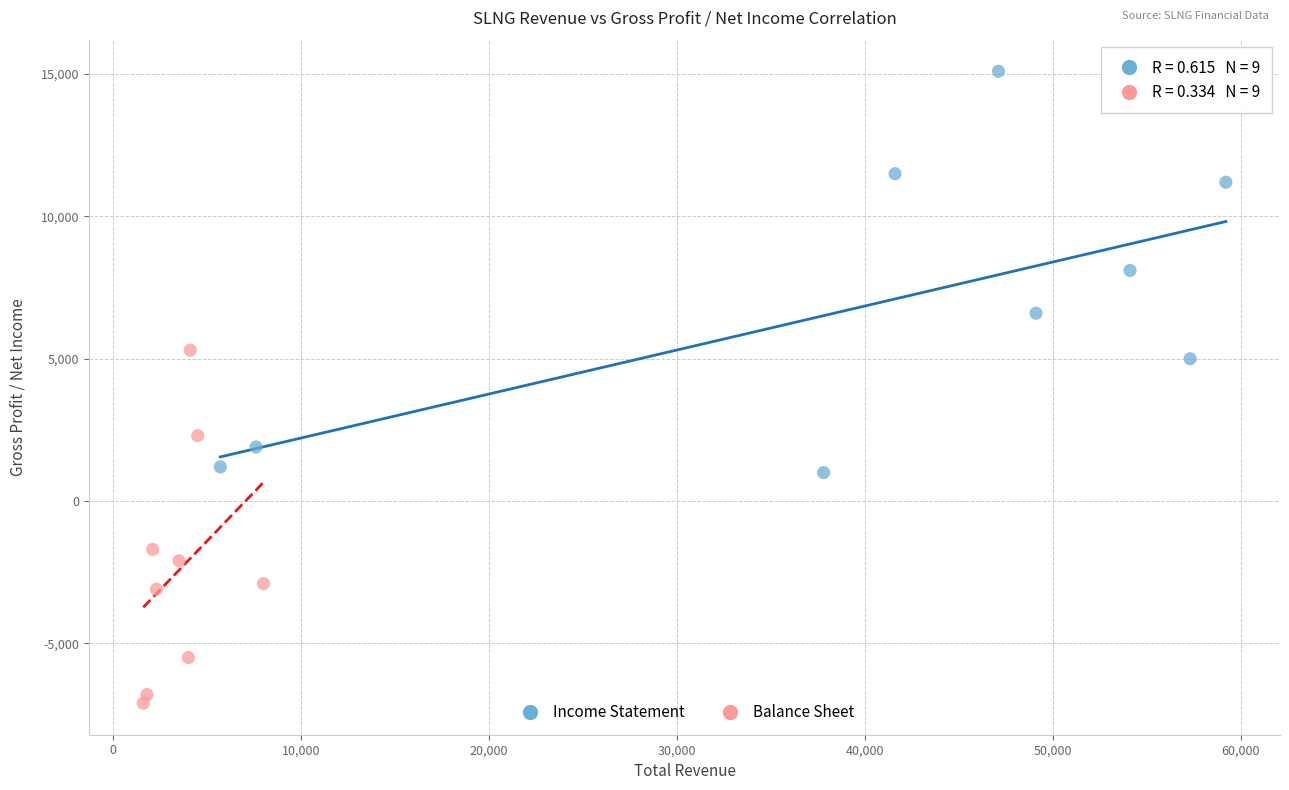

What are all the series names shown in the legend?

Income Statement, Balance Sheet